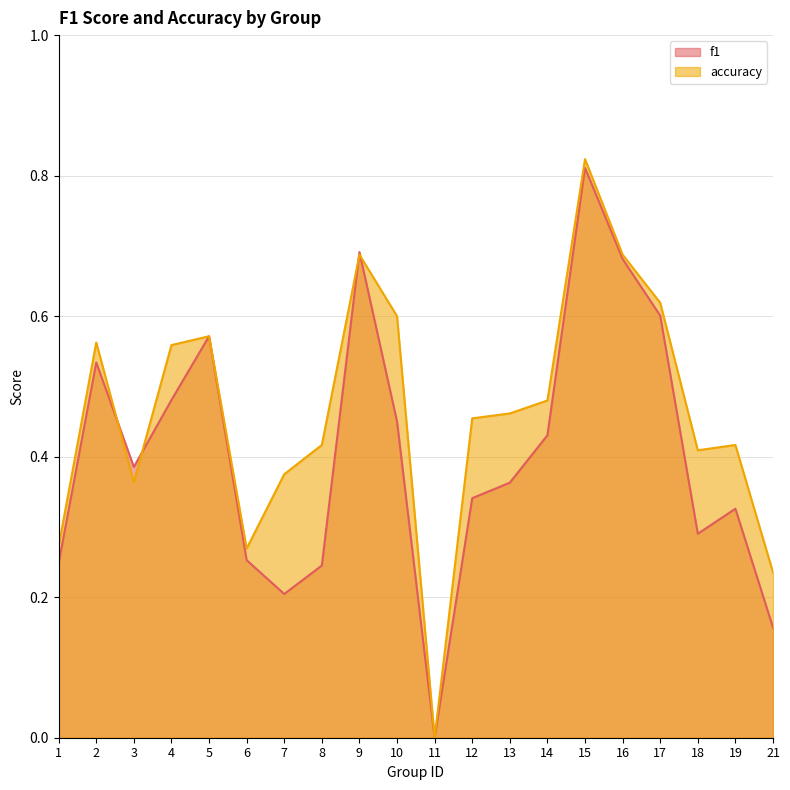

What is the sum of the accuracy values at 3 and 21?

0.6